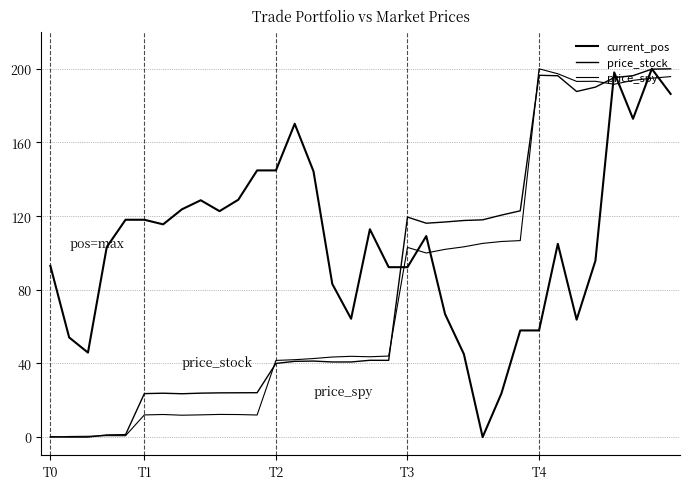

How many lines are shown in the chart?

3